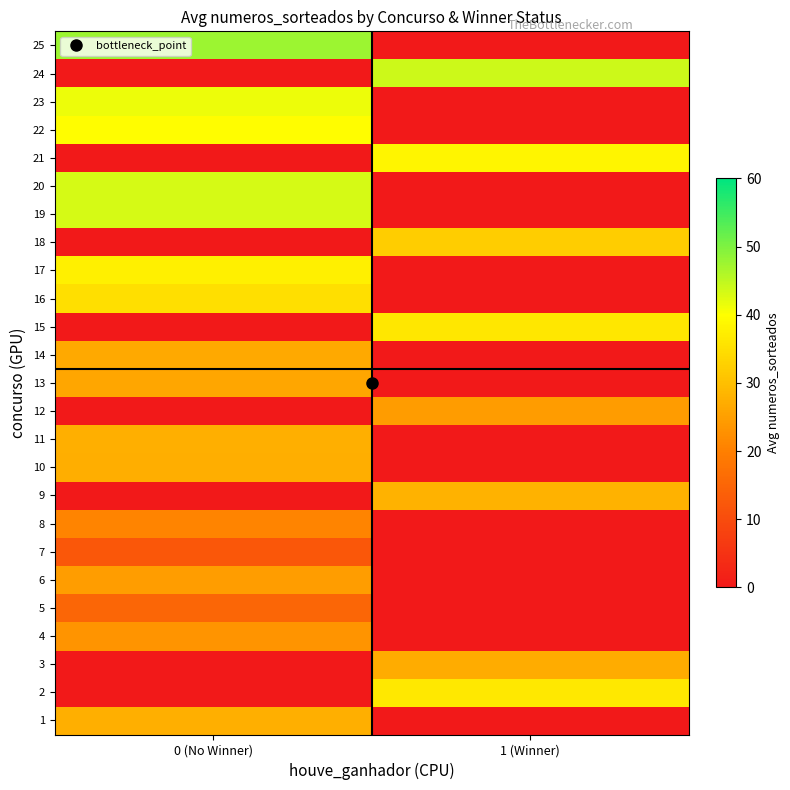

Reading left to right, what are all the values shown in this chart?

1: 0 (No Winner)=27.5	1 (Winner)=0.0
2: 0 (No Winner)=0.0	1 (Winner)=36.3
3: 0 (No Winner)=0.0	1 (Winner)=27.2
4: 0 (No Winner)=23.3	1 (Winner)=0.0
5: 0 (No Winner)=15.0	1 (Winner)=0.0
6: 0 (No Winner)=24.7	1 (Winner)=0.0
7: 0 (No Winner)=12.2	1 (Winner)=0.0
8: 0 (No Winner)=20.7	1 (Winner)=0.0
9: 0 (No Winner)=0.0	1 (Winner)=28.0
10: 0 (No Winner)=27.3	1 (Winner)=0.0
11: 0 (No Winner)=27.5	1 (Winner)=0.0
12: 0 (No Winner)=0.0	1 (Winner)=24.6
13: 0 (No Winner)=26.1	1 (Winner)=0.0
14: 0 (No Winner)=26.6	1 (Winner)=0.0
15: 0 (No Winner)=0.0	1 (Winner)=36.2
16: 0 (No Winner)=35.0	1 (Winner)=0.0
17: 0 (No Winner)=37.6	1 (Winner)=0.0
18: 0 (No Winner)=0.0	1 (Winner)=32.2
19: 0 (No Winner)=43.2	1 (Winner)=0.0
20: 0 (No Winner)=43.3	1 (Winner)=0.0
21: 0 (No Winner)=0.0	1 (Winner)=38.6
22: 0 (No Winner)=39.8	1 (Winner)=0.0
23: 0 (No Winner)=41.3	1 (Winner)=0.0
24: 0 (No Winner)=0.0	1 (Winner)=44.0
25: 0 (No Winner)=47.7	1 (Winner)=0.0